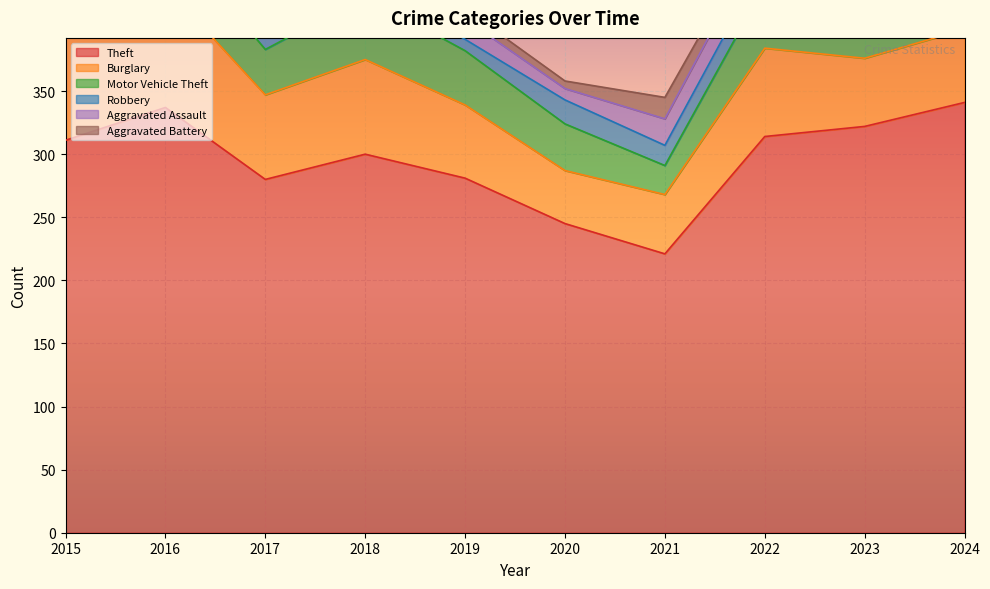

At which category does Aggravated Assault reach its first local peak?

2016